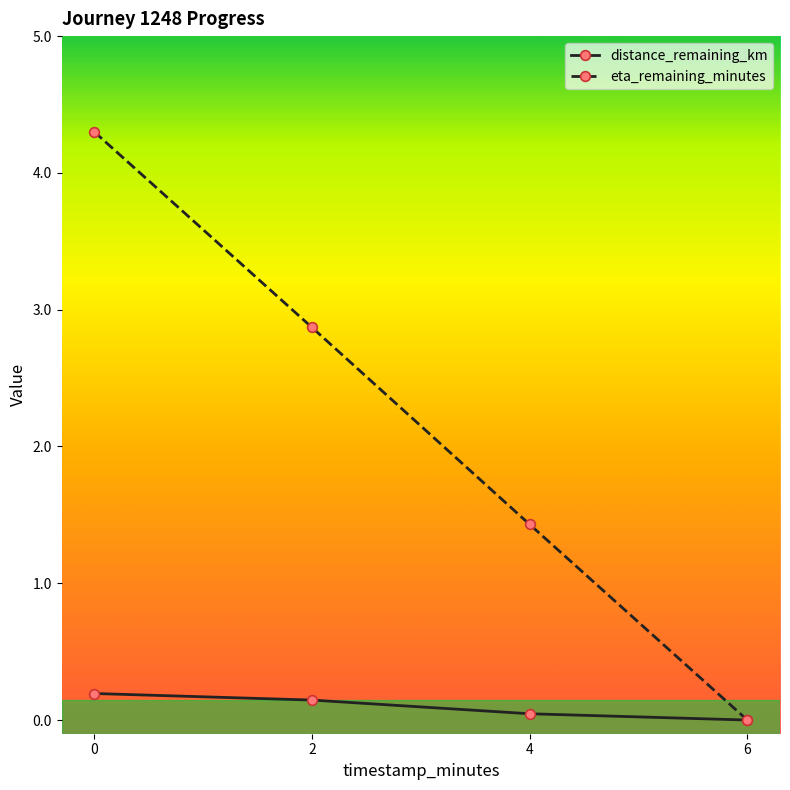

What is the difference between the maximum and second lowest values in the distance_remaining_km series?

0.1